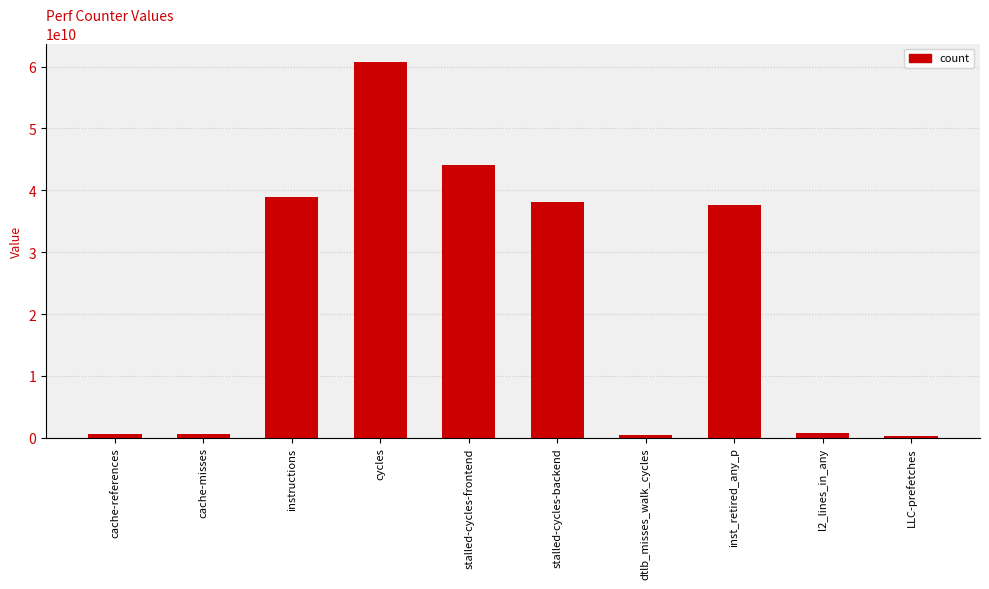

The chart shows a value of 556859600 at cache-misses. True or false?

True